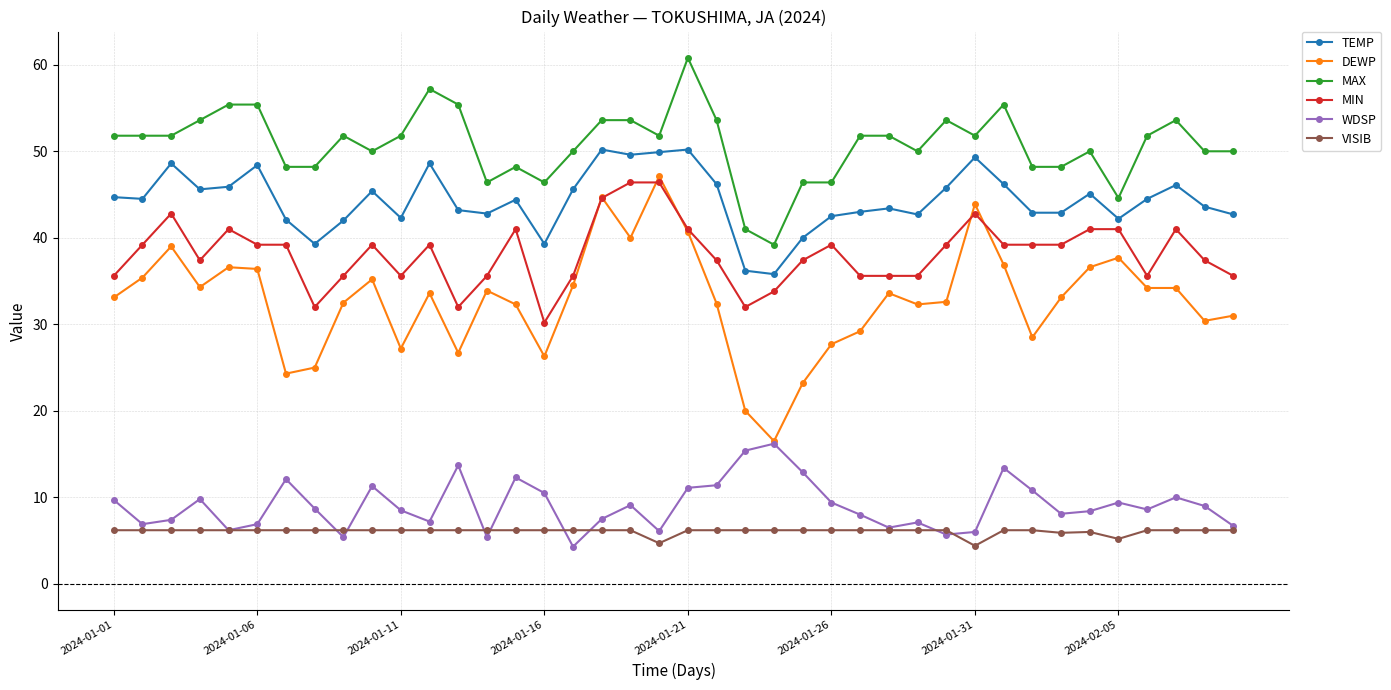

What is the value of the MAX point at the 16th from the left?

46.4